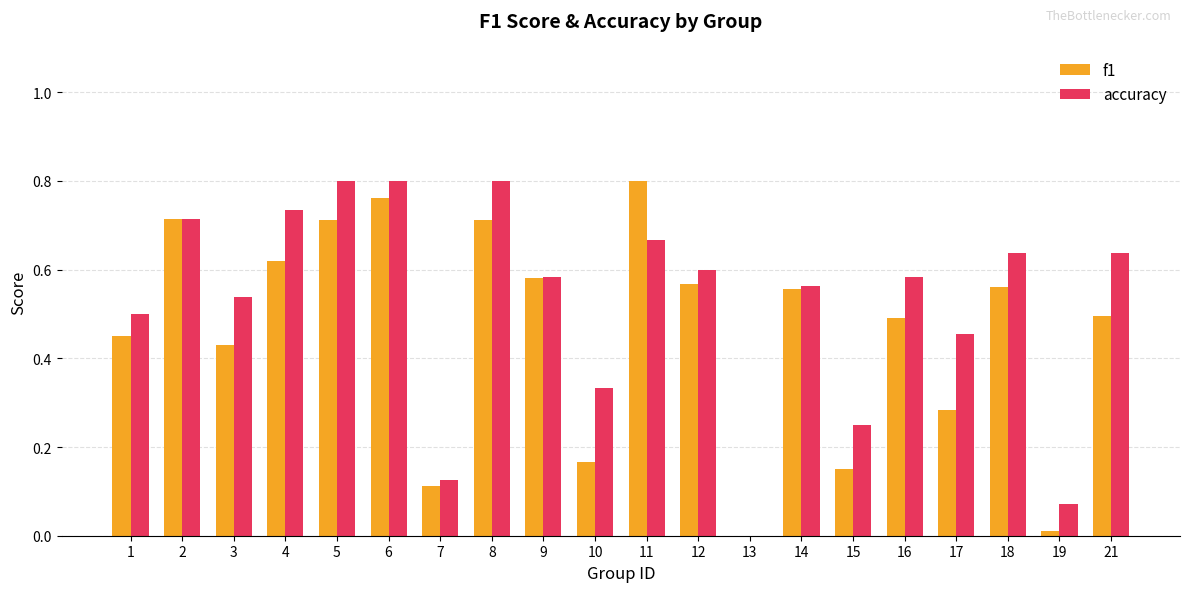

How many data points in f1 are above 0?

19